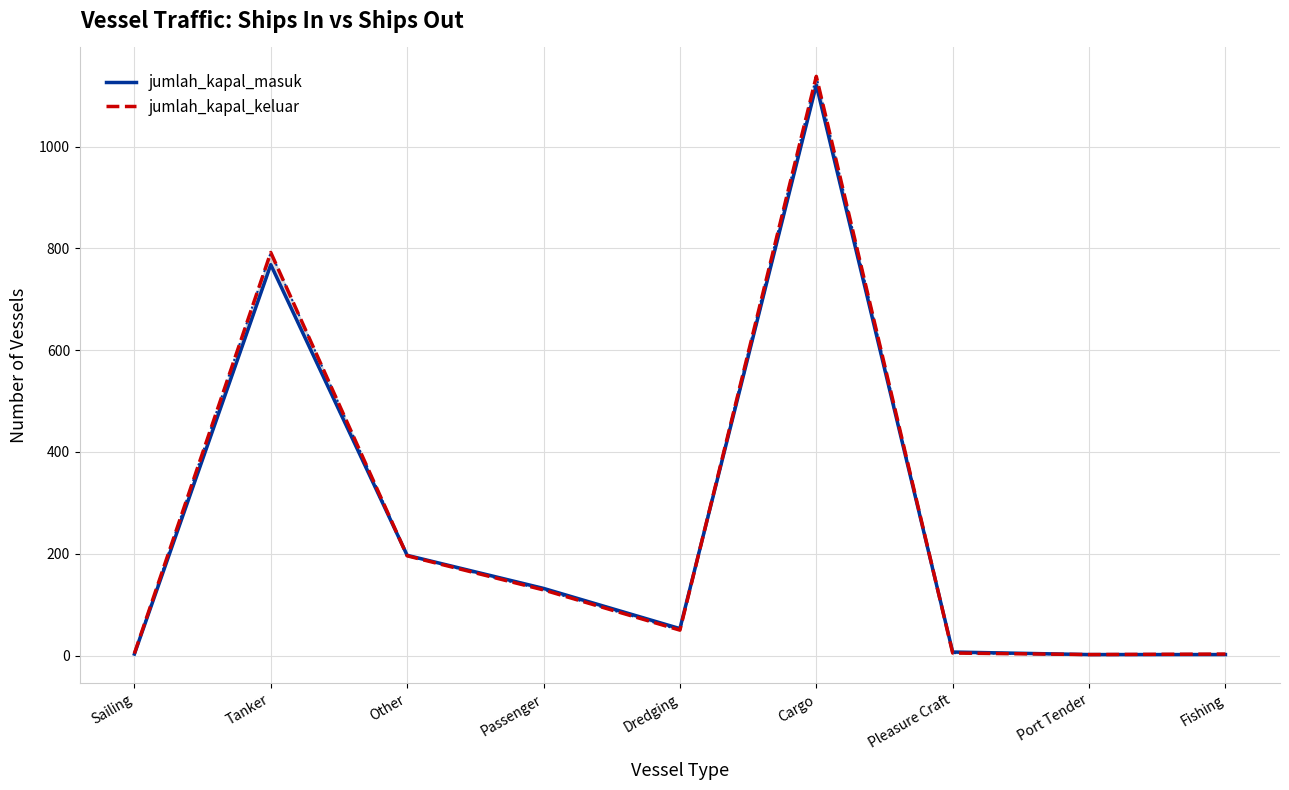

At which category does the chart reach its peak across all series?

Cargo